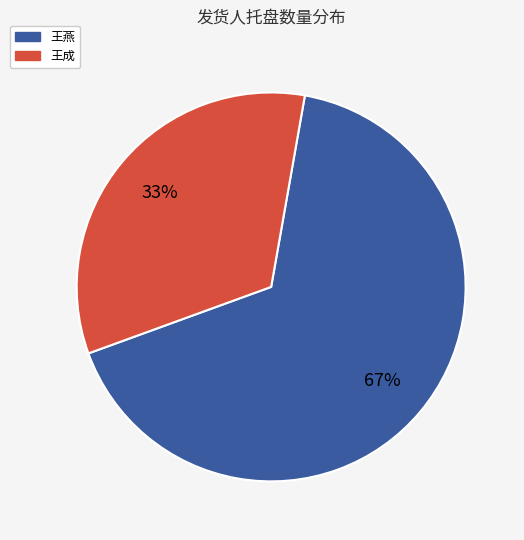

How many segments does this pie chart have?

2